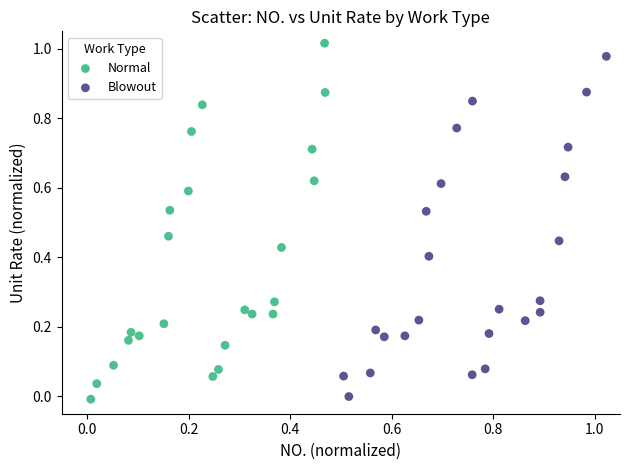

Which series has the widest spread of Y values?

Normal